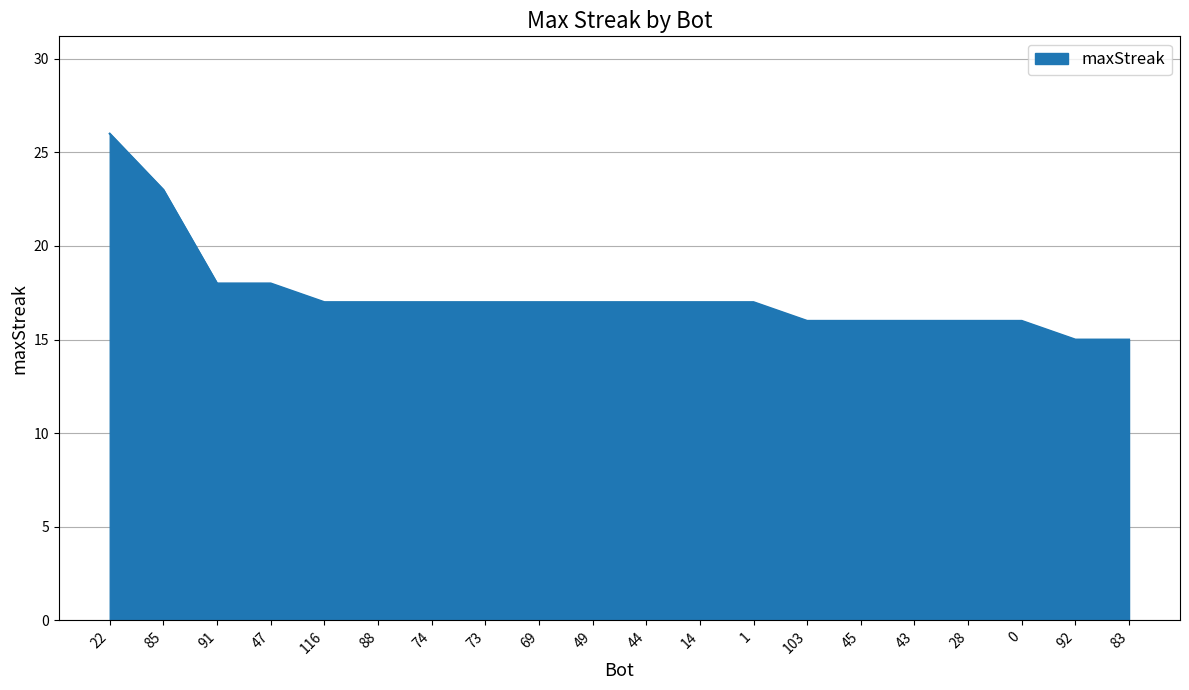

The value at 85 is 23. True or false?

True